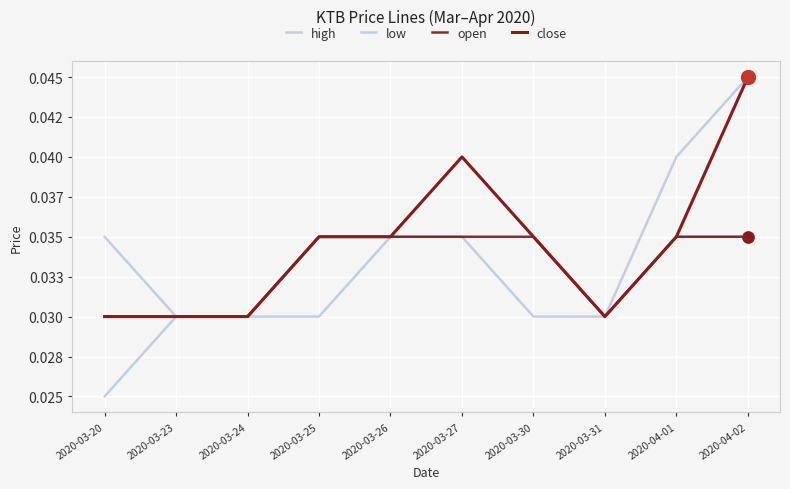

Is this an area chart (filled region under the line)?

No